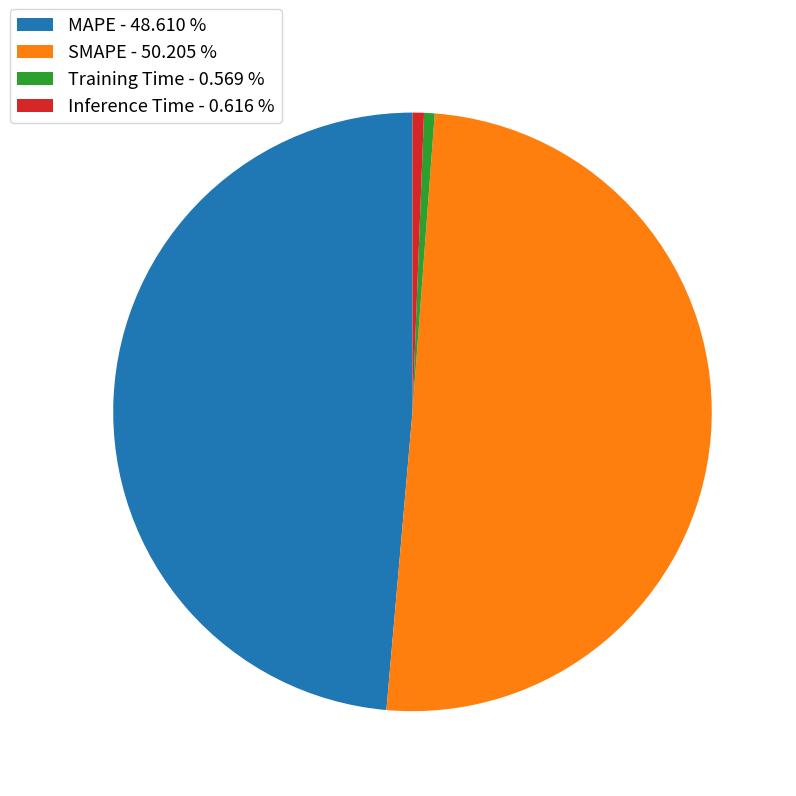

How many segments does this pie chart have?

4